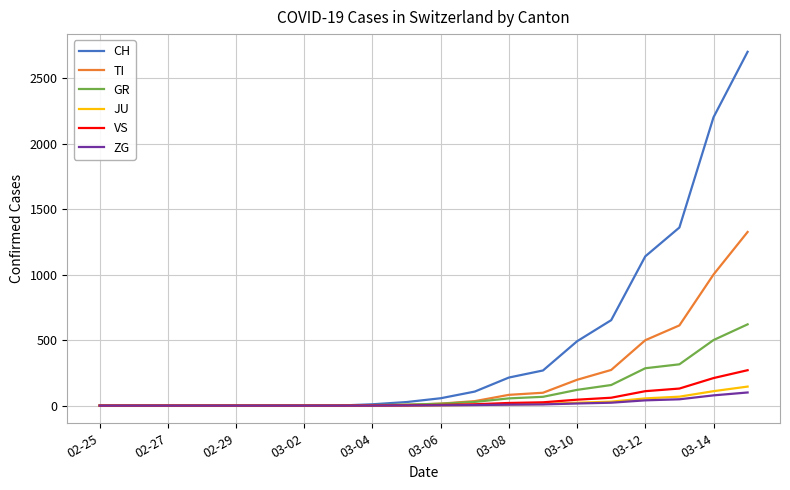

How many lines are shown in the chart?

6